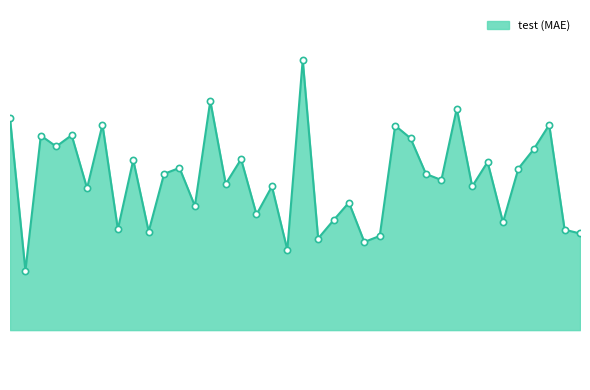

What is the change in value from 7 to 20?

+6.5